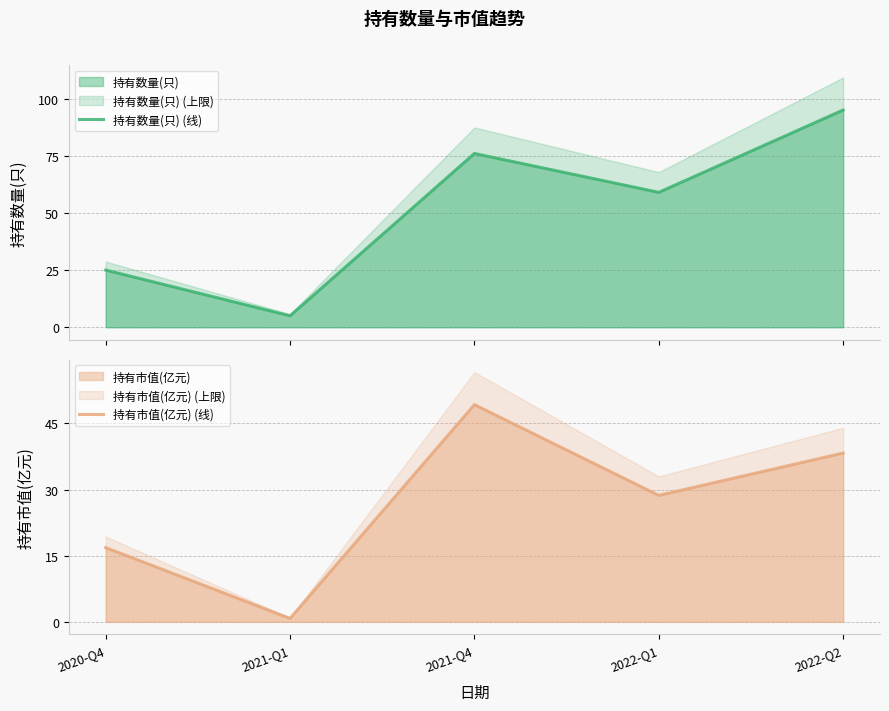

What is the sum of all 持有数量(只) (线) values?

260